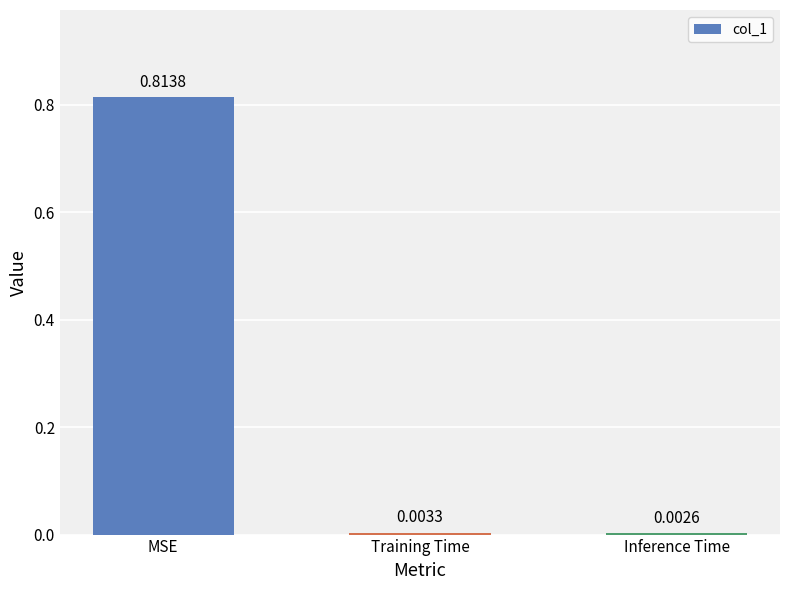

Which category has the highest value across all series?

MSE